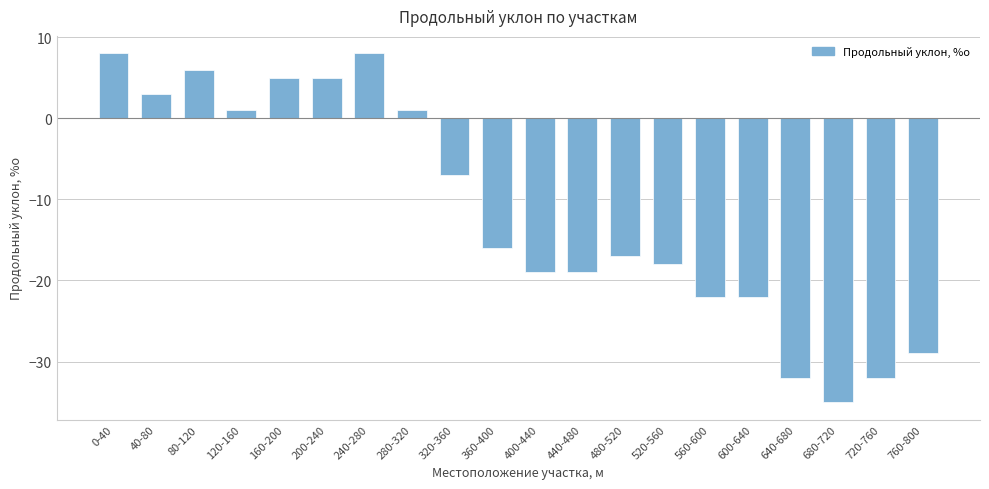

What is the label of the 19th bar from the right?

40-80